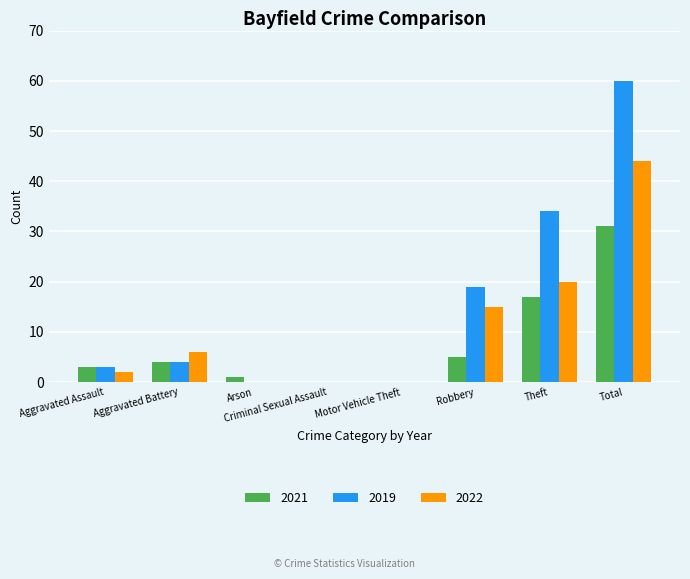

Does the chart contain stacked bars?

No